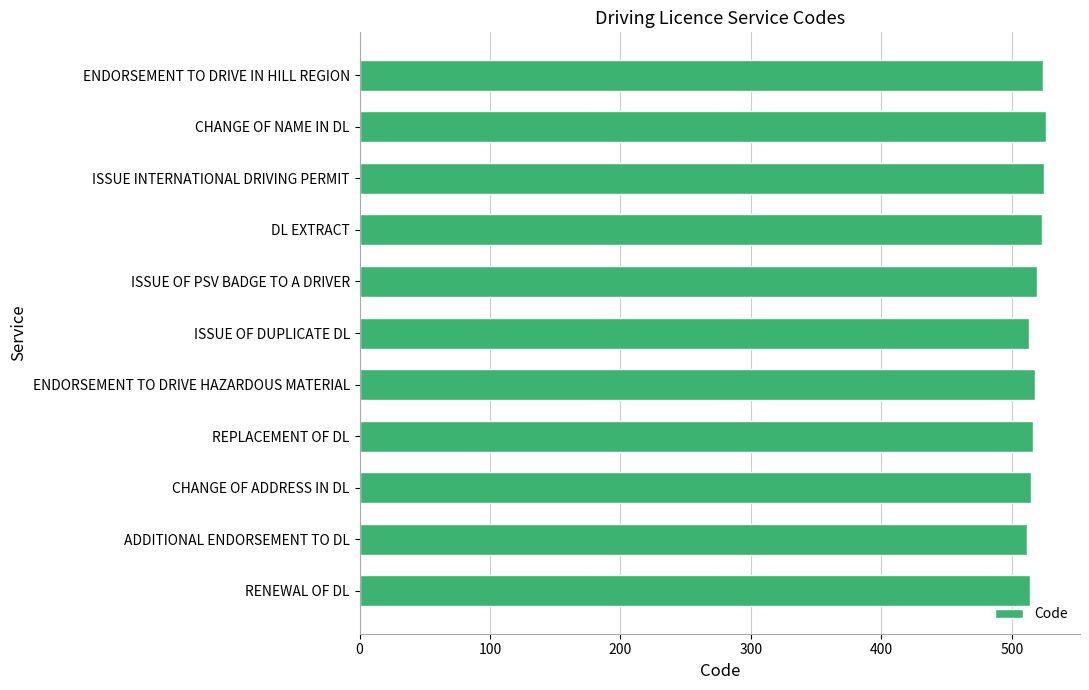

Approximately how many times larger is the value at ENDORSEMENT TO DRIVE HAZARDOUS MATERIAL compared to REPLACEMENT OF DL?

1.0